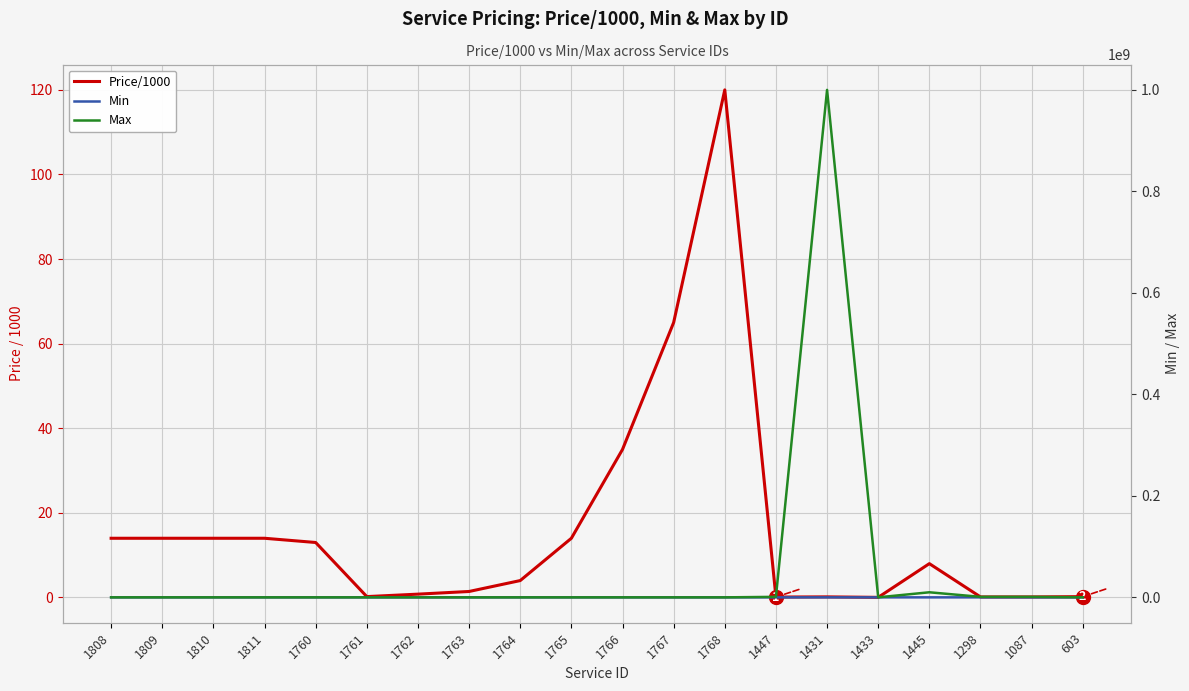

True or false: Price/1000 has more than 1 points higher than both neighbors.

True